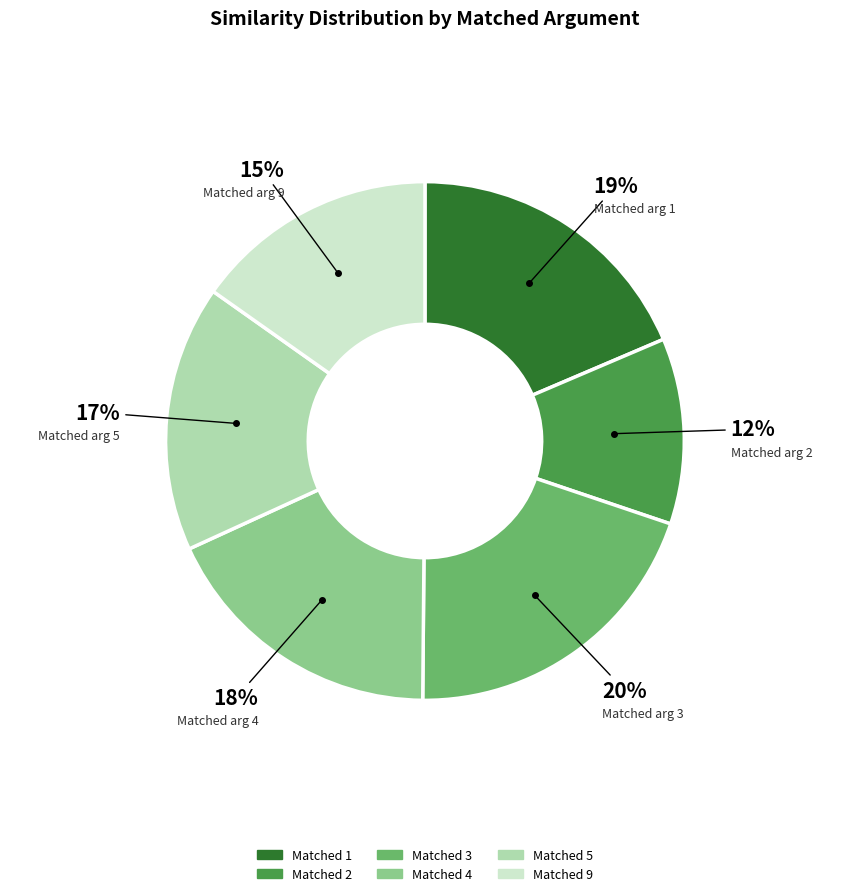

To the nearest percent, what is the difference between the largest and smallest slice percentages?

8%